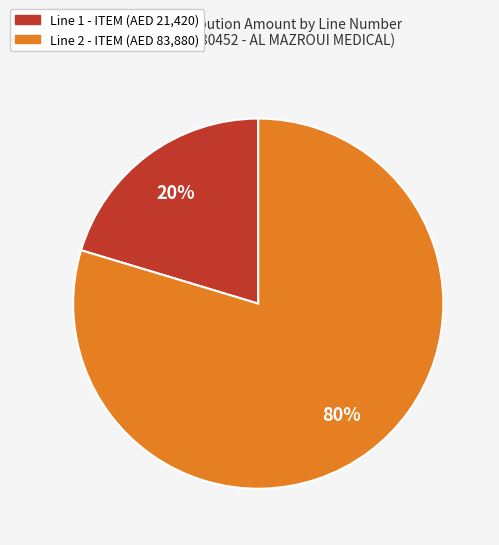

Is there a majority slice in this chart?

Yes